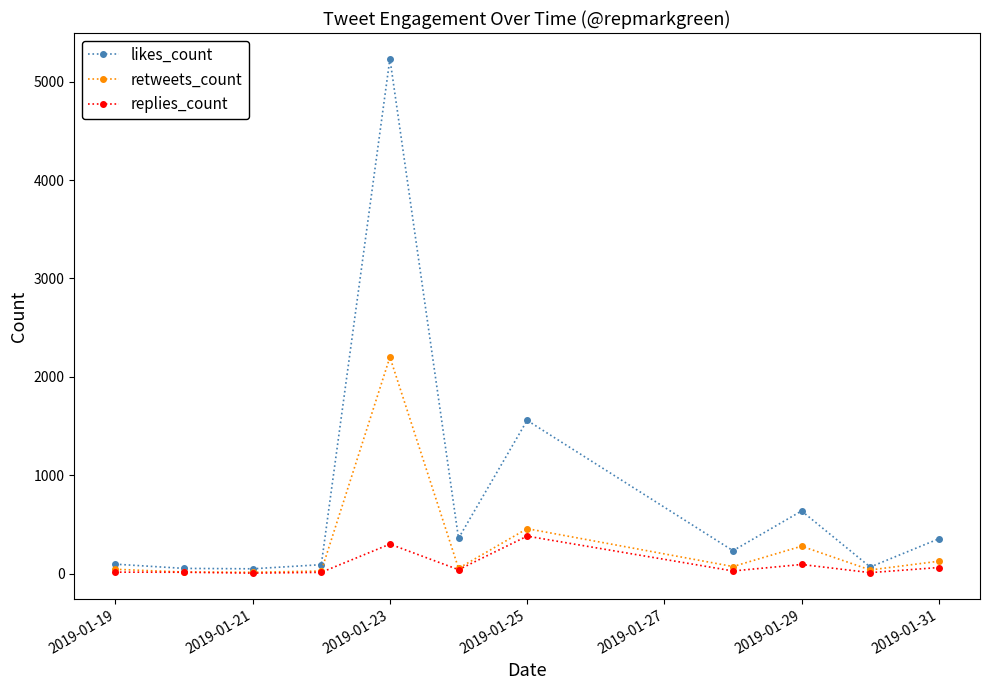

What is the average value of the retweets_count series?

301